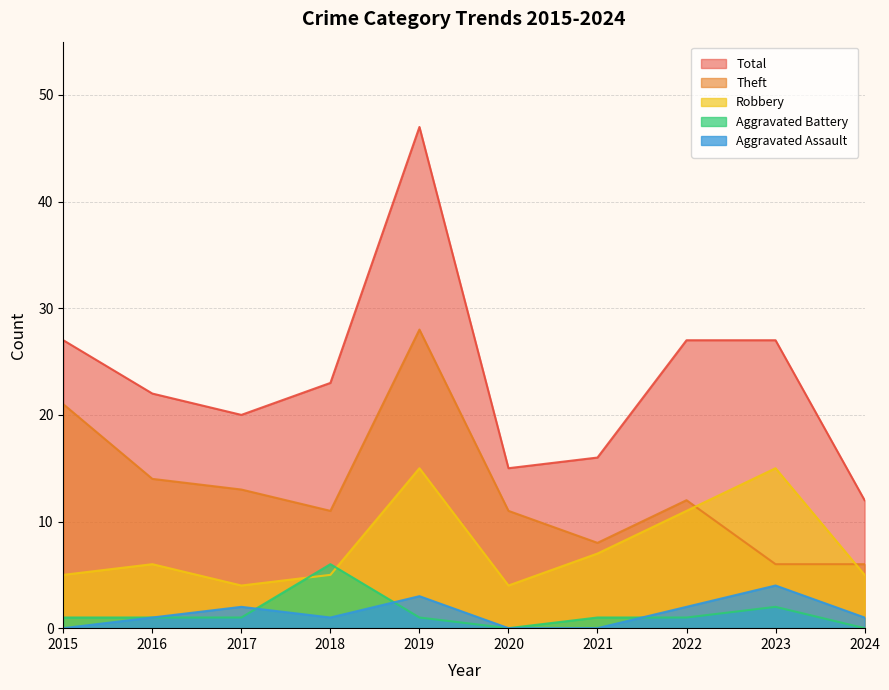

What is the value of the Theft point at the 10th from the left?

6